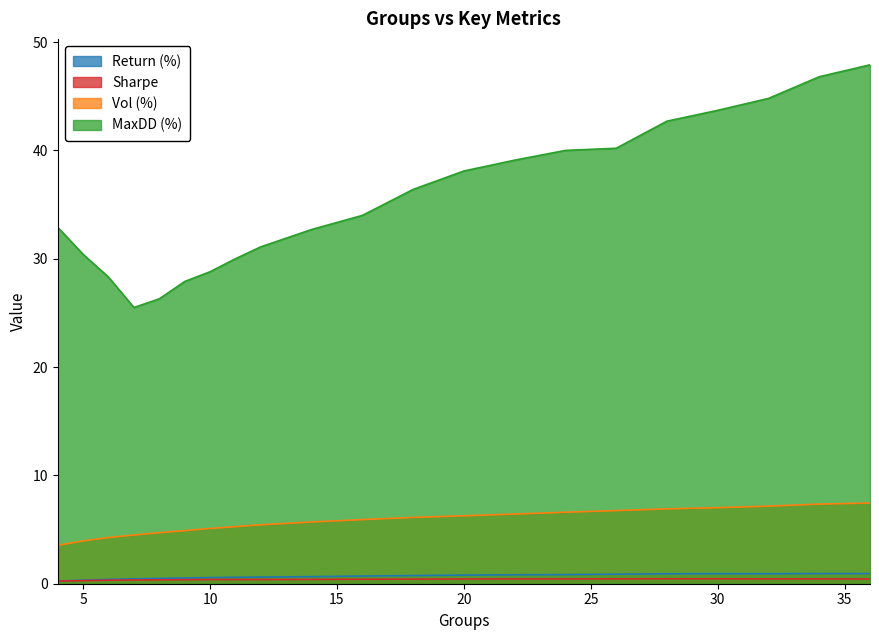

What is the difference between the maximum and second lowest values in the MaxDD (%) series?

21.6